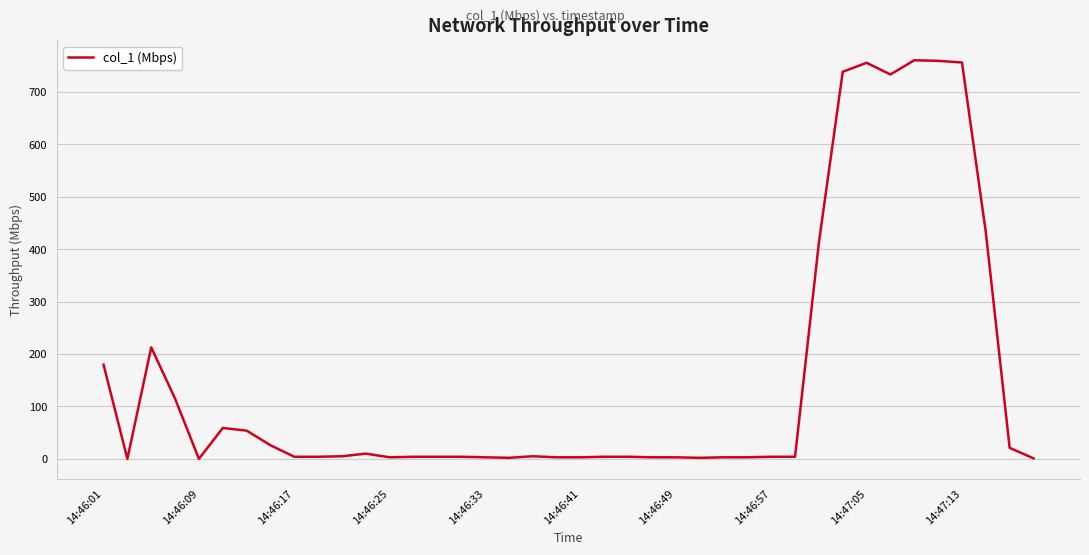

What is the greatest value displayed?

760.6